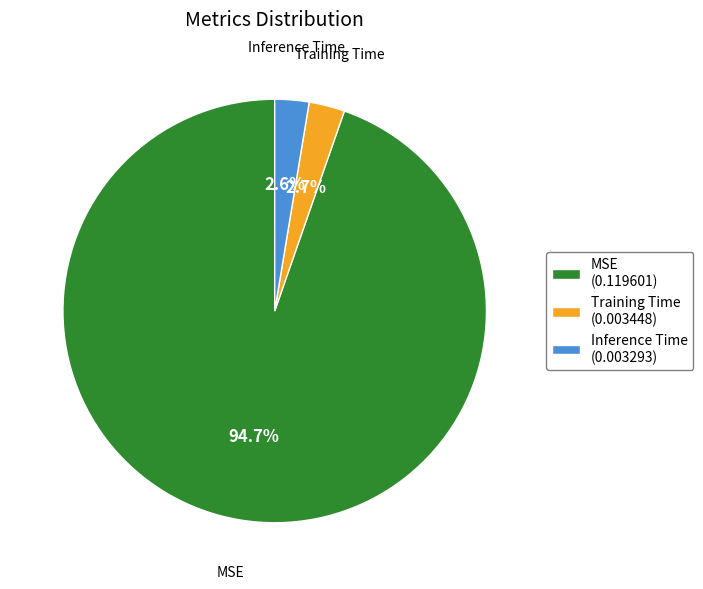

Does MSE account for over 50% of the chart?

Yes